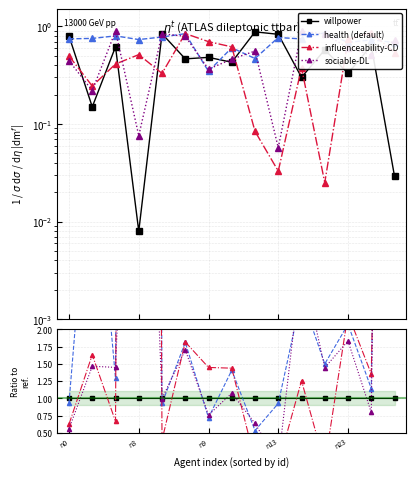

The value of influenceability-CD at n9 is 2.4. True or false?

False